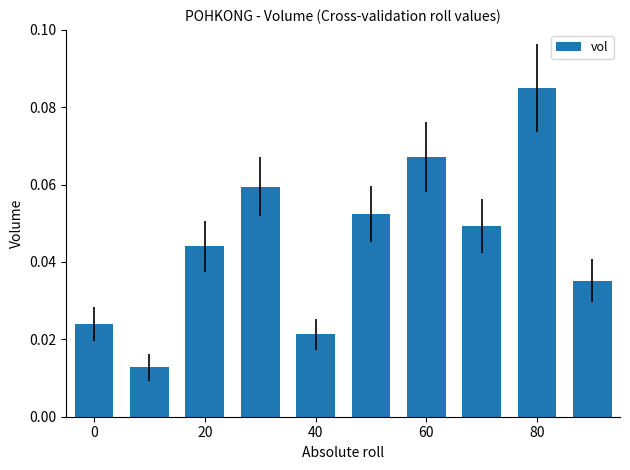

How many values are between 0 and 1?

10